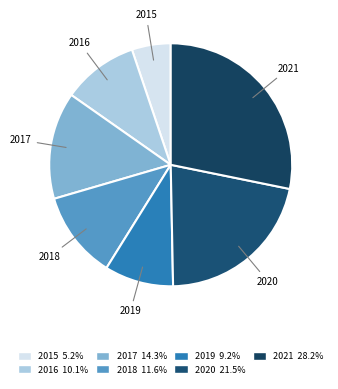

Is it true that 2017 is 14% of the pie?

True